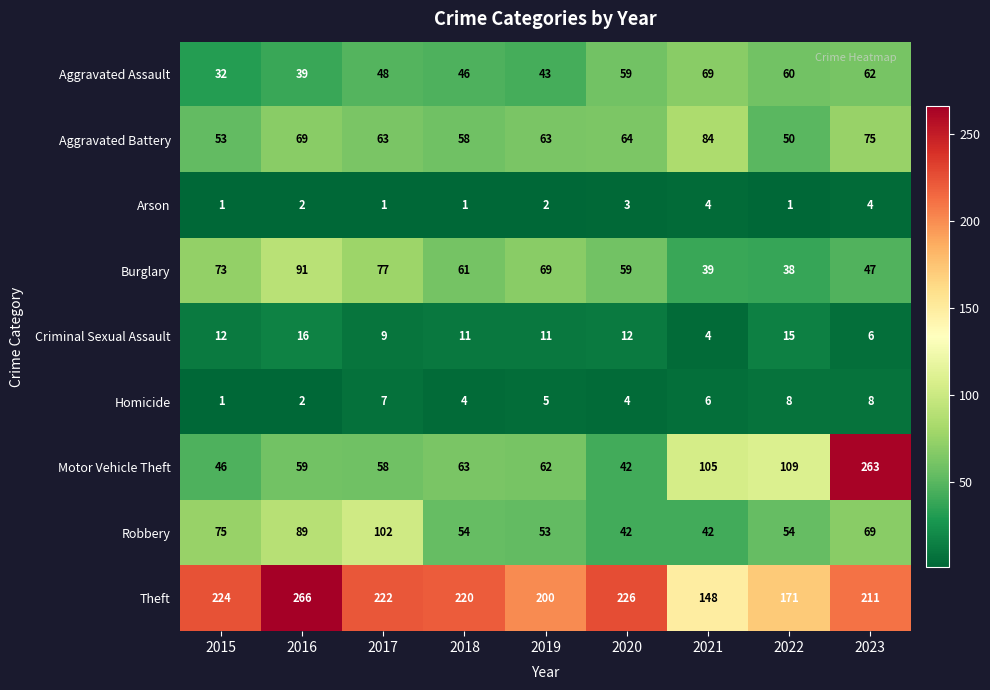

List the labels in order of Motor Vehicle Theft value, smallest first.

2020, 2015, 2017, 2016, 2019, 2018, 2021, 2022, 2023